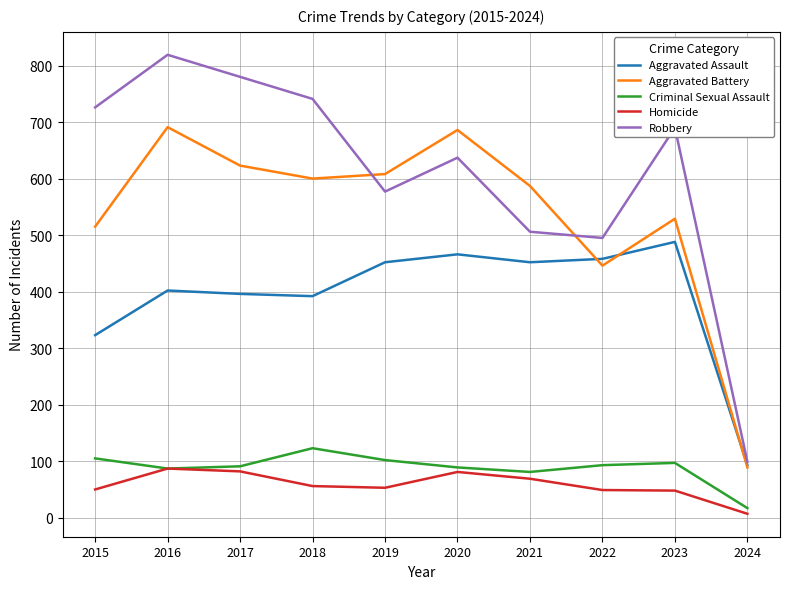

Which series has the largest total across all categories?

Robbery